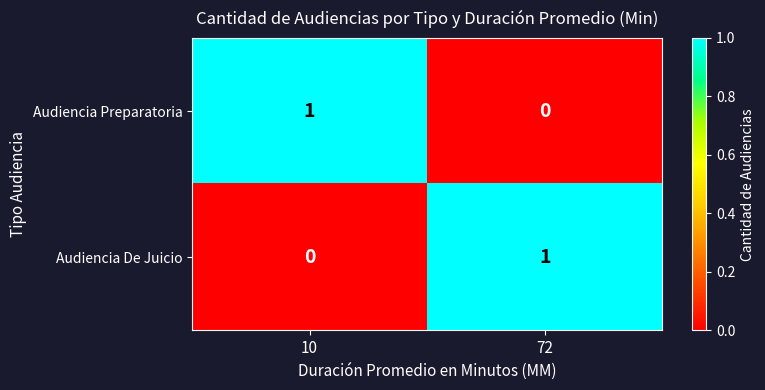

True or false: Audiencia Preparatoria has a value of 0 at 10.

False